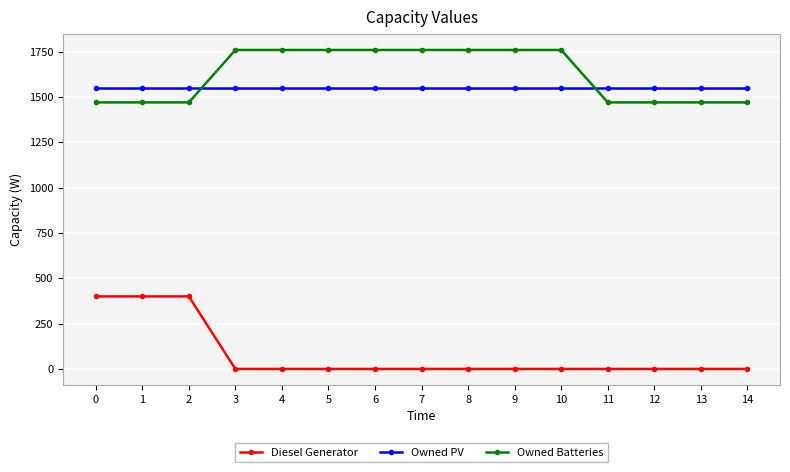

True or false: Diesel Generator and Owned Batteries intersect in this chart.

False